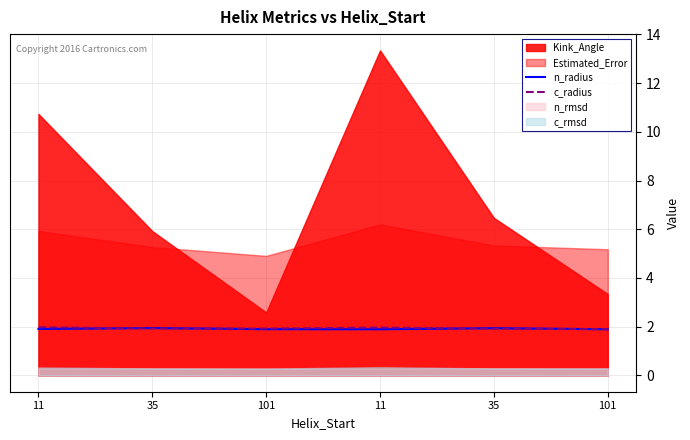

At which label does n_radius reach its peak?

35